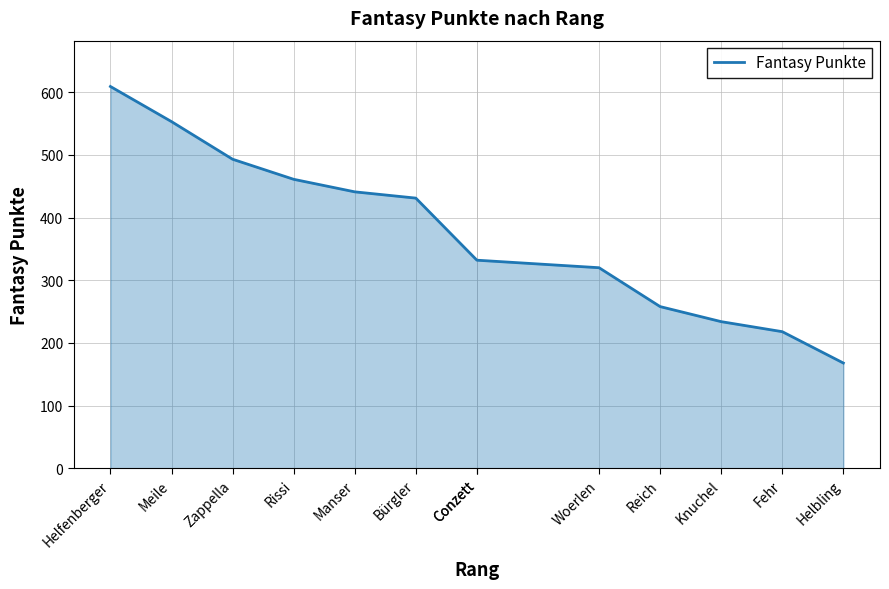

Approximately how many times larger is the value at Conzett compared to Woerlen?

1.0